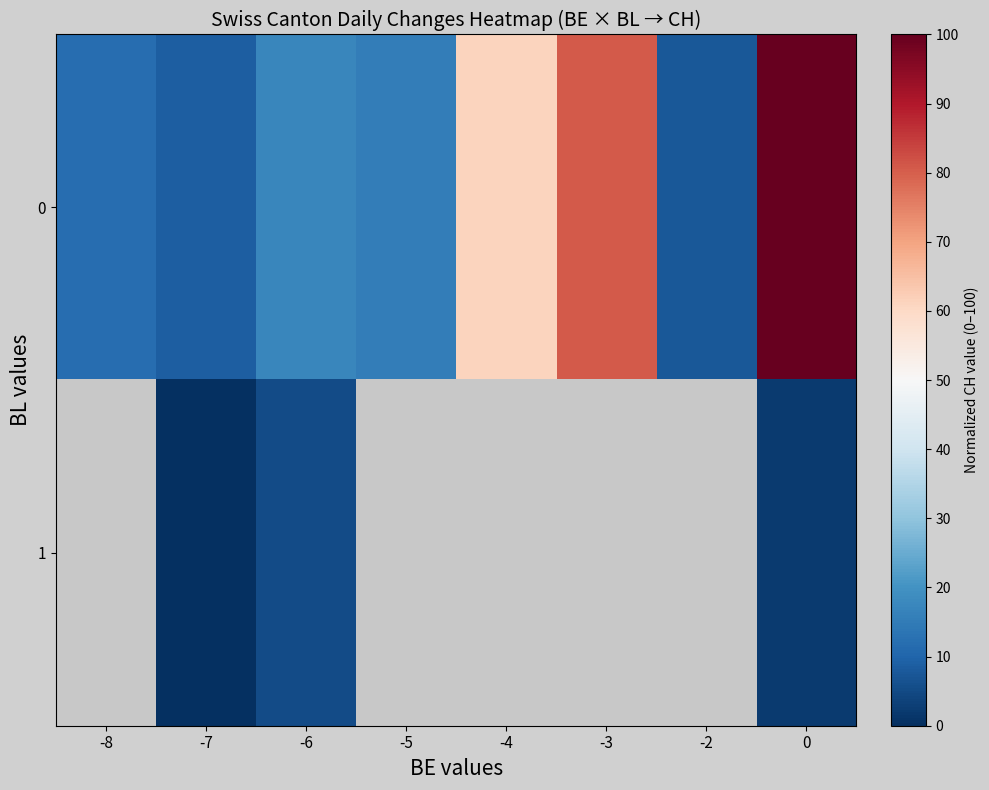

What is the sum of the row_0 values at 0 and -4?

161.2